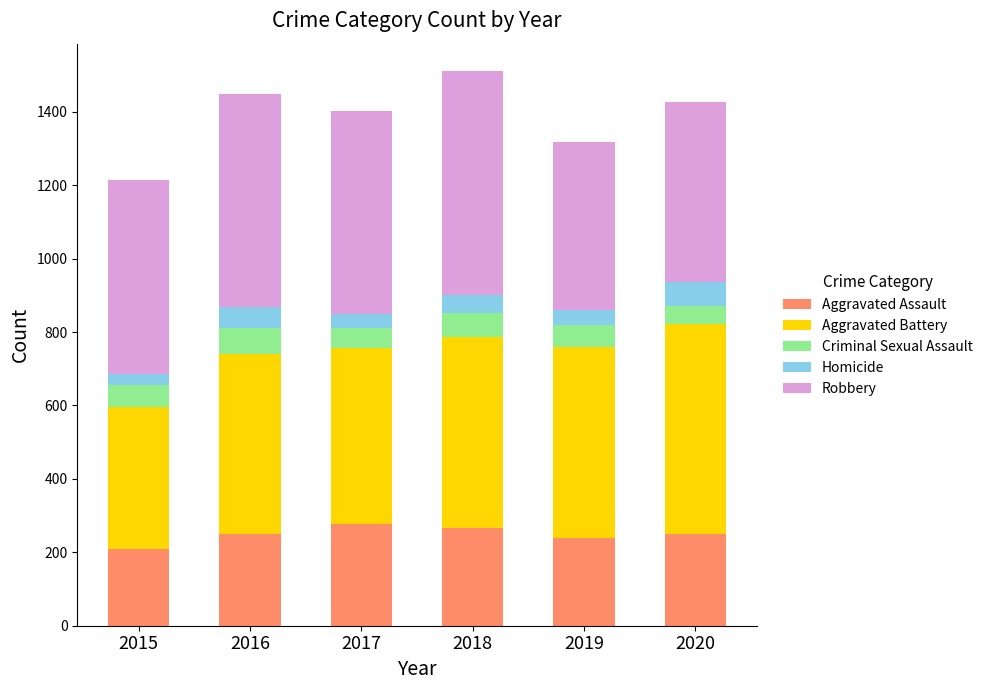

The value of Aggravated Assault at 2015 is 210. True or false?

True